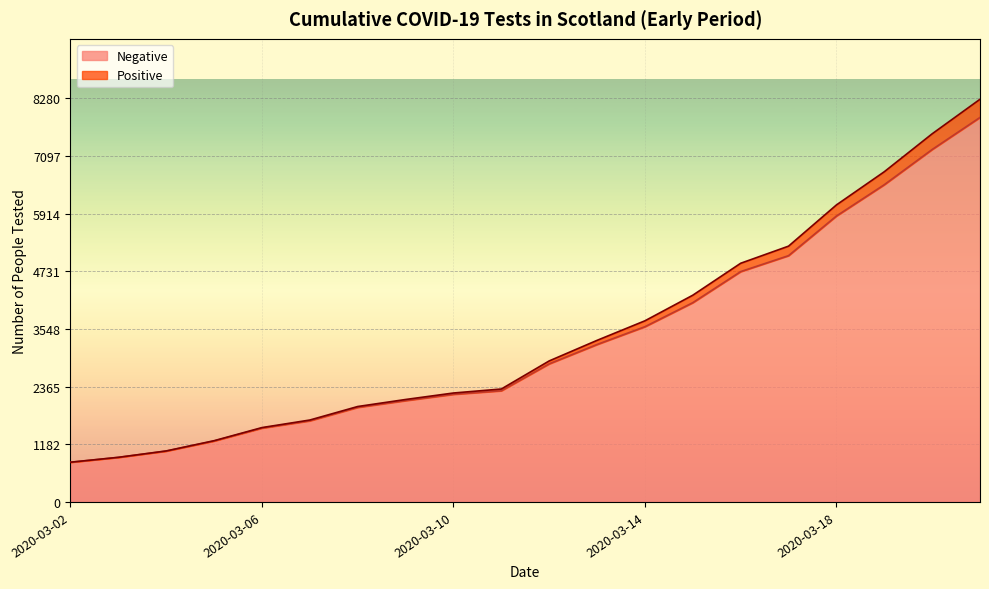

What value does the Negative series have at 2020-03-06?

1514